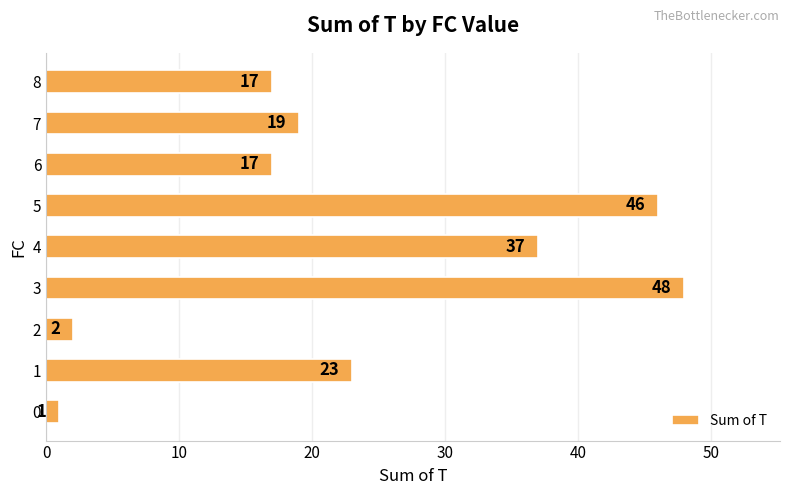

True or false: the data shows 65 at 3.

False